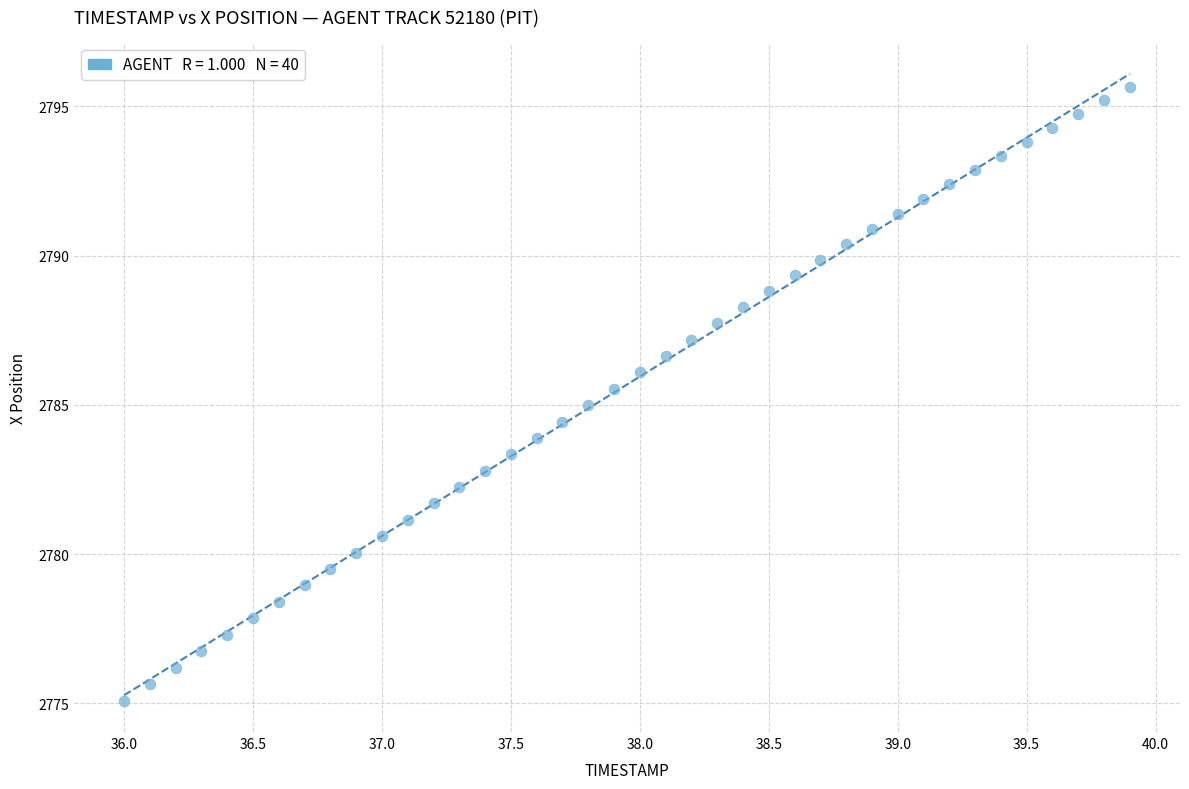

What is the range of X values (max minus min)?

3.9